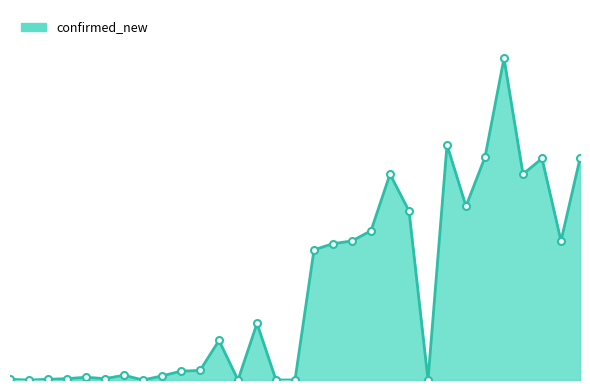

At which category does the data reach its first local peak?

2020-03-04